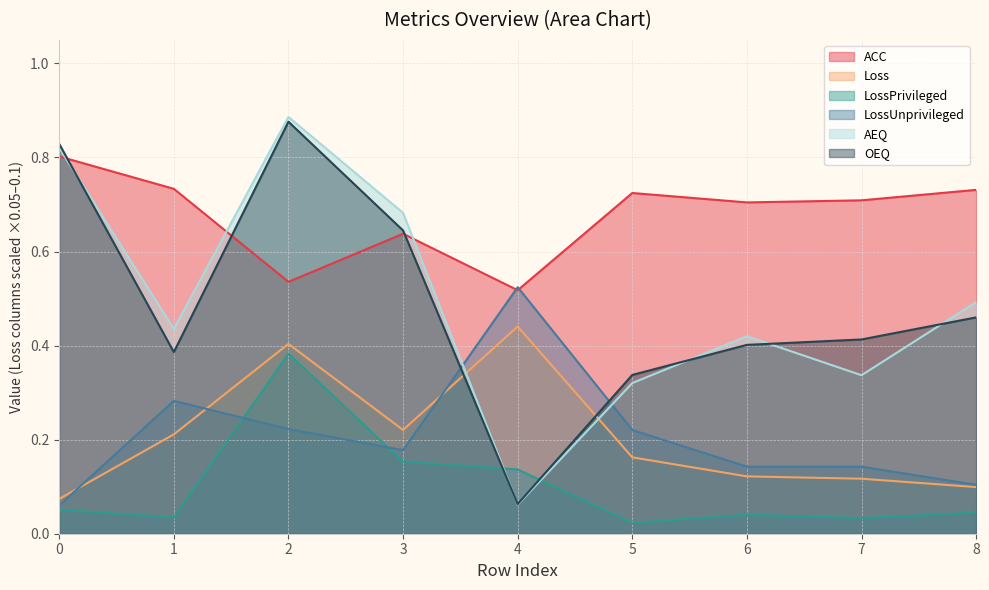

Which category has the highest value across all series?

2